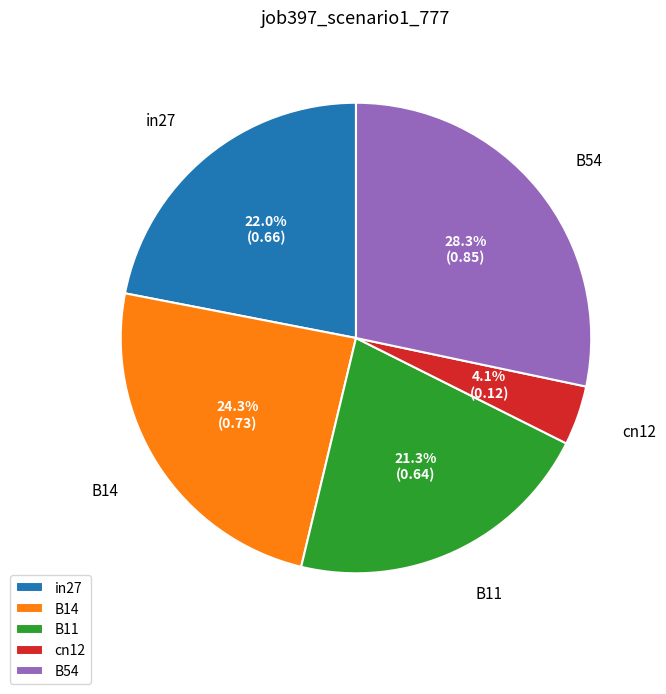

Count the number of slices in the pie.

5